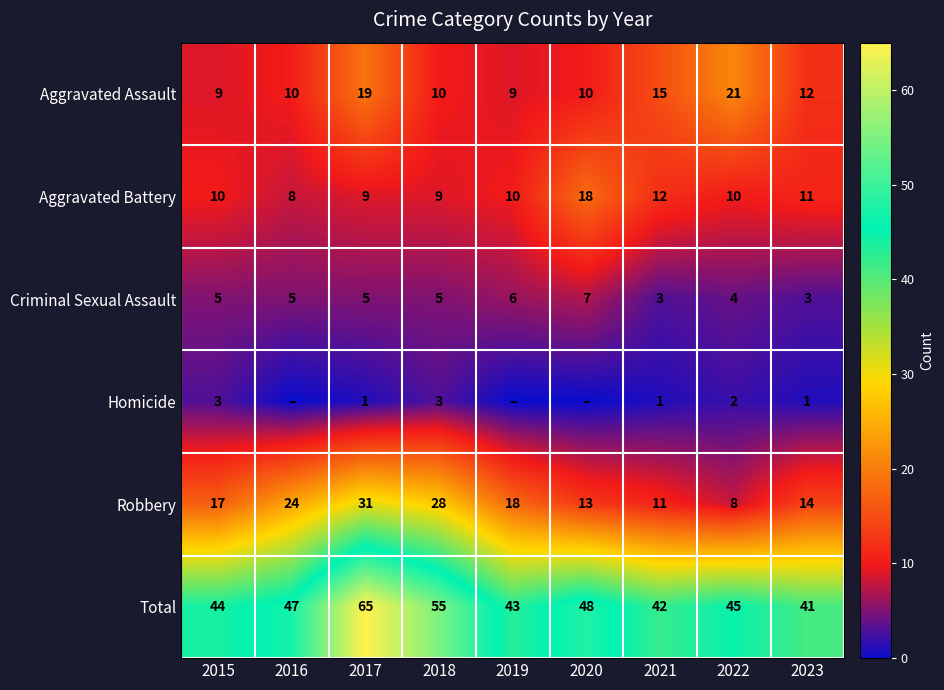

Is the value of Aggravated Assault at 2015 greater than the value of Homicide at 2023?

Yes